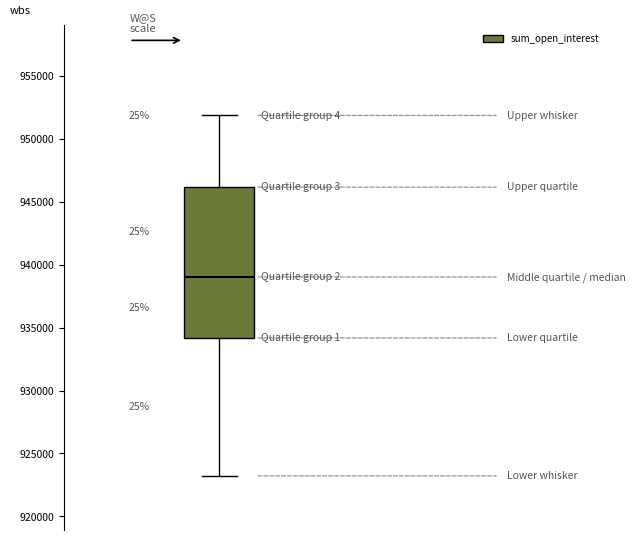

Where does the median line of the box sit on the y-axis? The values are not printed on the chart, so give them approximately, as read against the axis.

939000